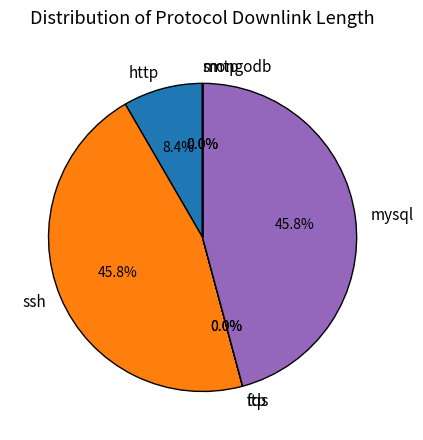

What portion of the pie excludes http?

91.6%